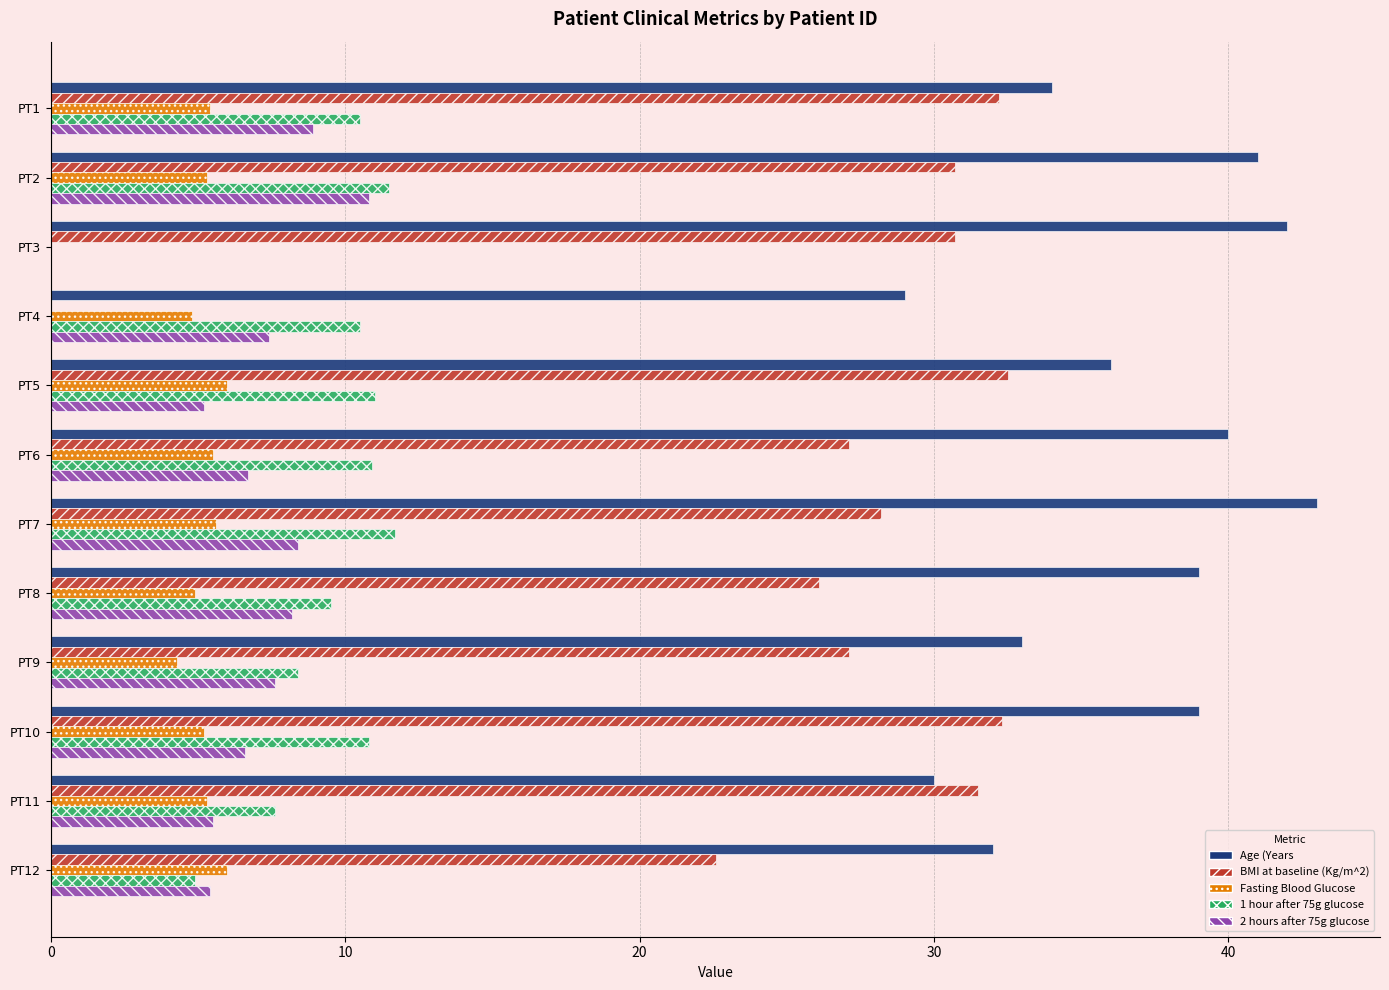

True or false: BMI at baseline (Kg/m^2) has a value of 32.3 at PT10.

True